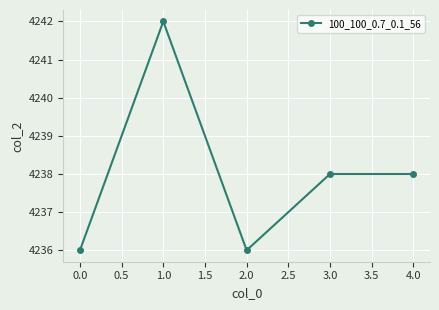

What value does the data have at 1.0?

4242